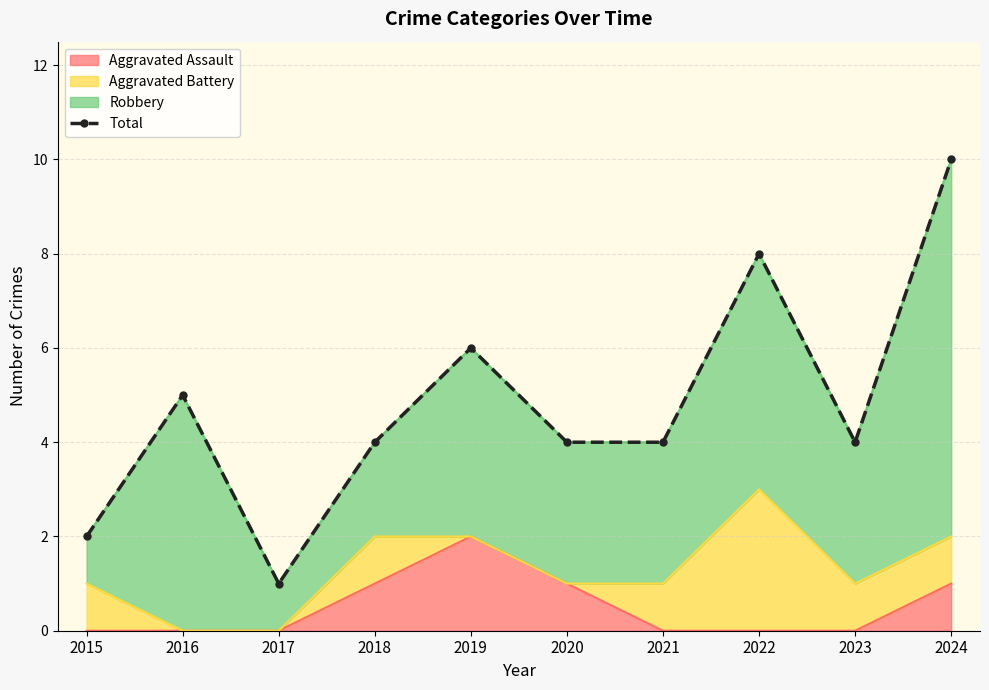

At which label does the data first exceed 4?

2016